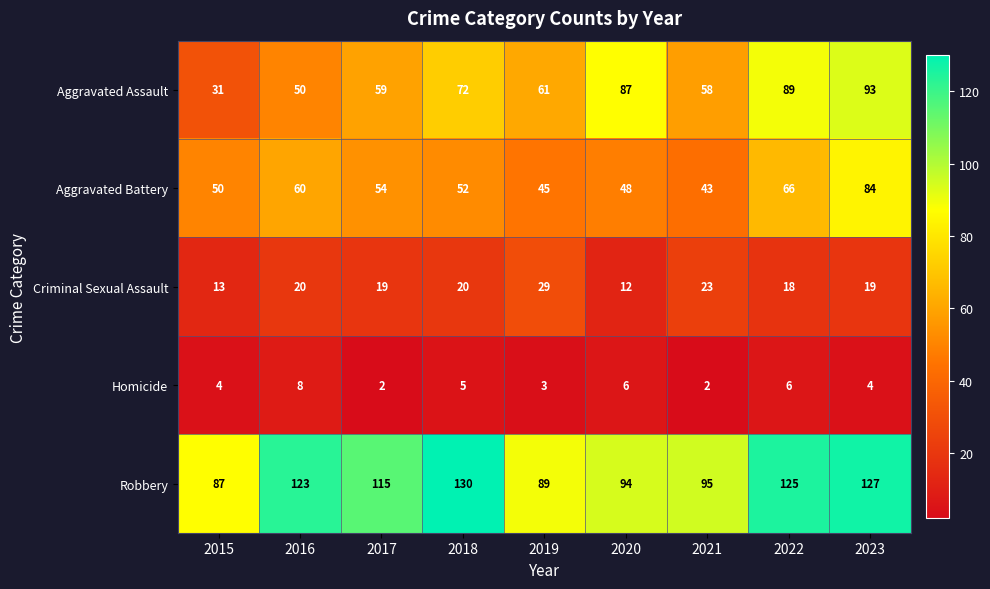

At which category does the chart reach its peak across all series?

2018